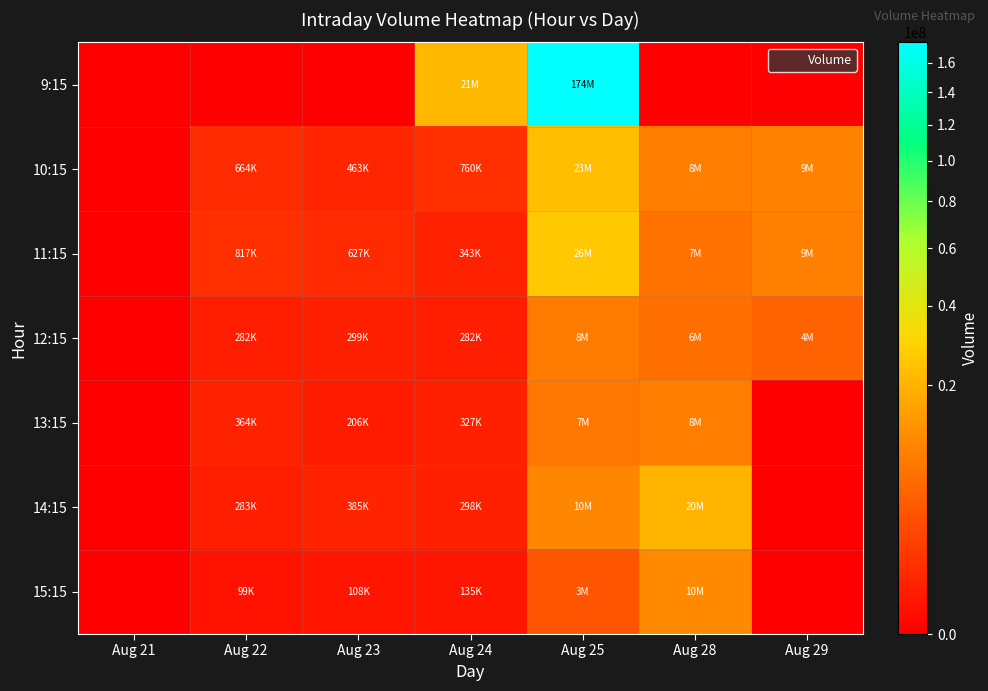

Reading left to right, list all the values displayed in this chart.

9:15: Aug 21=0	Aug 22=0	Aug 23=0	Aug 24=21227125	Aug 25=174672938	Aug 28=0	Aug 29=0
10:15: Aug 21=0	Aug 22=664465	Aug 23=463098	Aug 24=760685	Aug 25=23217640	Aug 28=8729391	Aug 29=9384302
11:15: Aug 21=0	Aug 22=817699	Aug 23=627892	Aug 24=343668	Aug 25=26101757	Aug 28=7054705	Aug 29=9048949
12:15: Aug 21=0	Aug 22=282002	Aug 23=299813	Aug 24=282221	Aug 25=8280092	Aug 28=6539127	Aug 29=4695254
13:15: Aug 21=0	Aug 22=364357	Aug 23=206685	Aug 24=327471	Aug 25=7369428	Aug 28=8923522	Aug 29=0
14:15: Aug 21=0	Aug 22=283775	Aug 23=385088	Aug 24=298535	Aug 25=10332811	Aug 28=20310644	Aug 29=0
15:15: Aug 21=0	Aug 22=99444	Aug 23=108216	Aug 24=135315	Aug 25=3393981	Aug 28=10799857	Aug 29=0